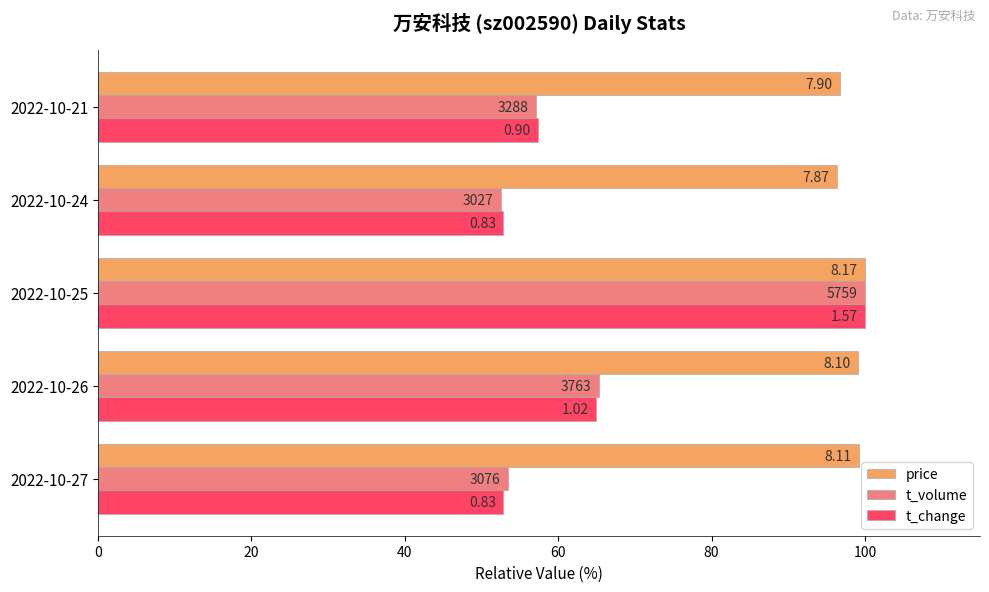

What are all the series names shown in the legend?

price, t_volume, t_change